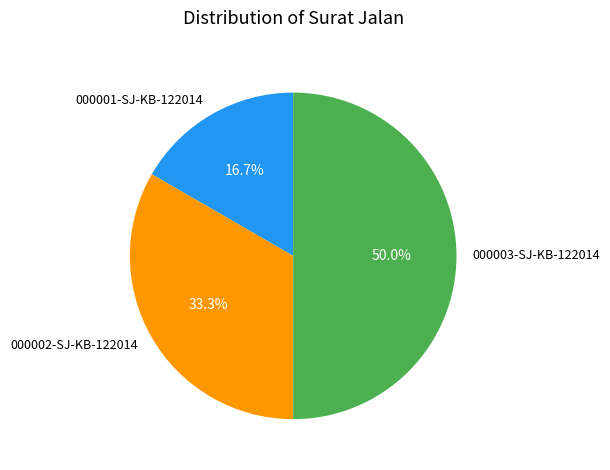

How many segments does this pie chart have?

3